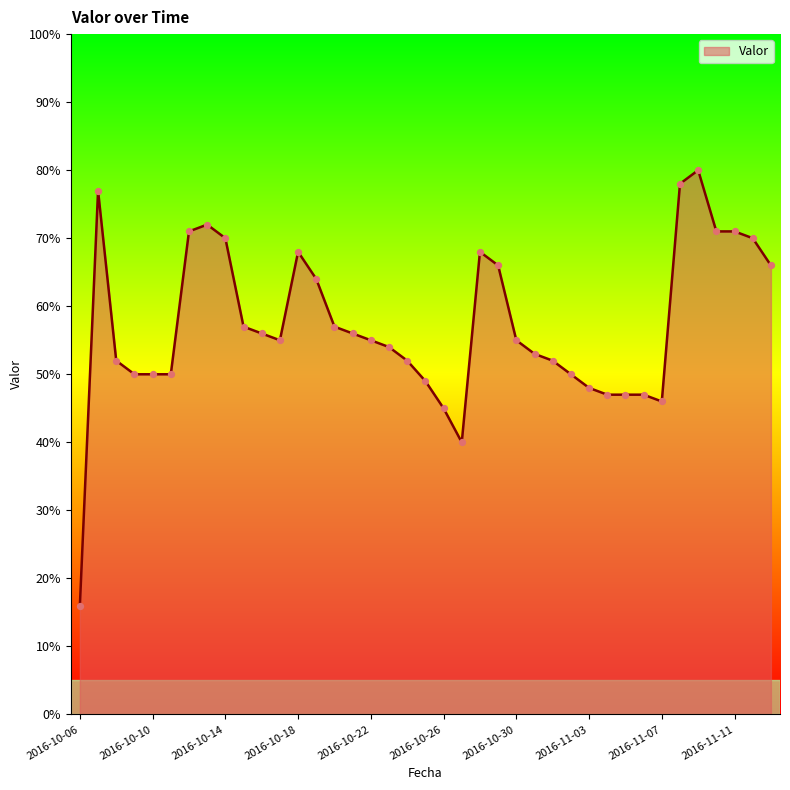

What is the smallest value displayed?

16